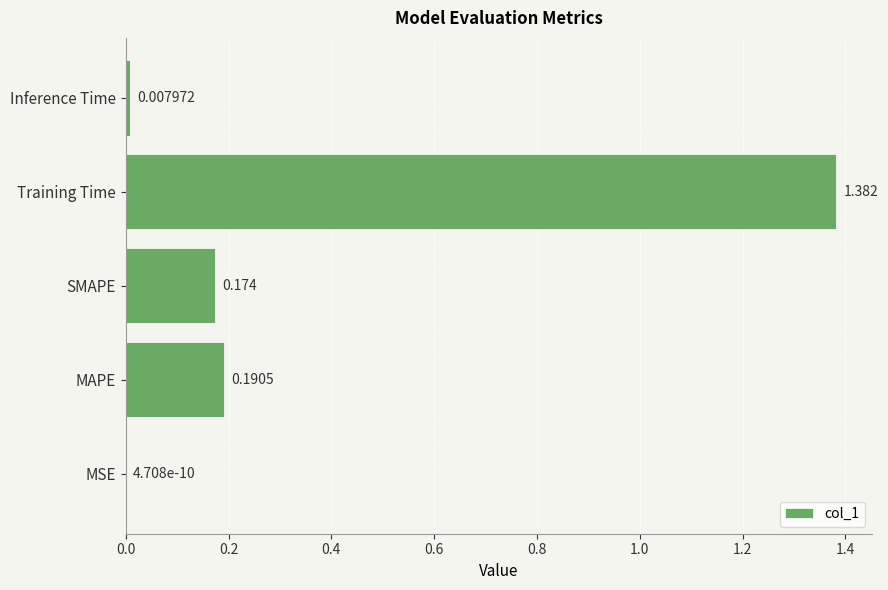

Which has a higher value, Training Time or MSE?

Training Time